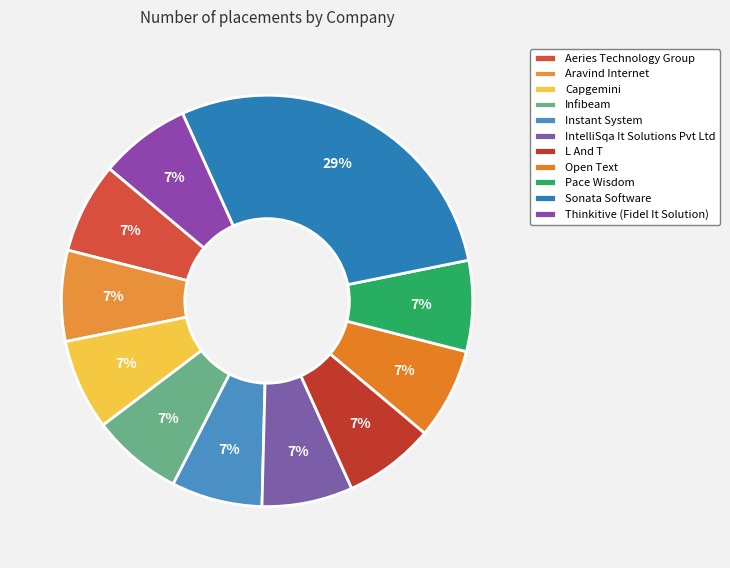

True or false: L And T accounts for 13% of the total.

False